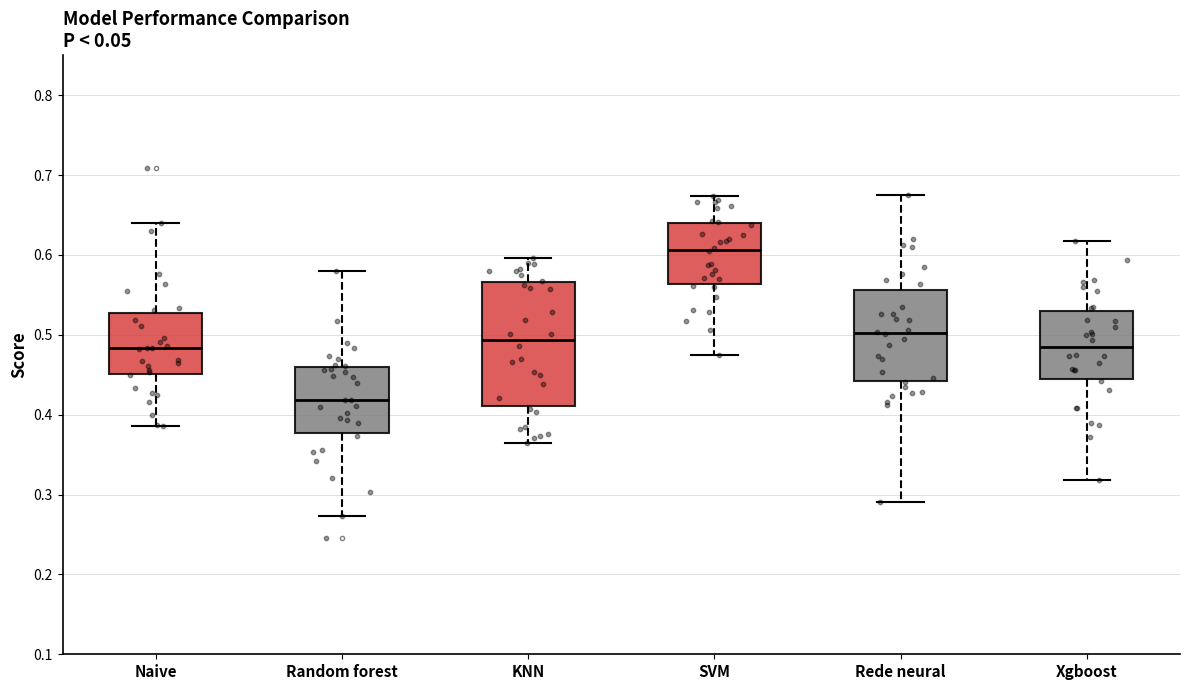

Where does the lower whisker of the box for Random forest end on the y-axis? The values are not printed on the chart, so give them approximately, as read against the axis.

0.27